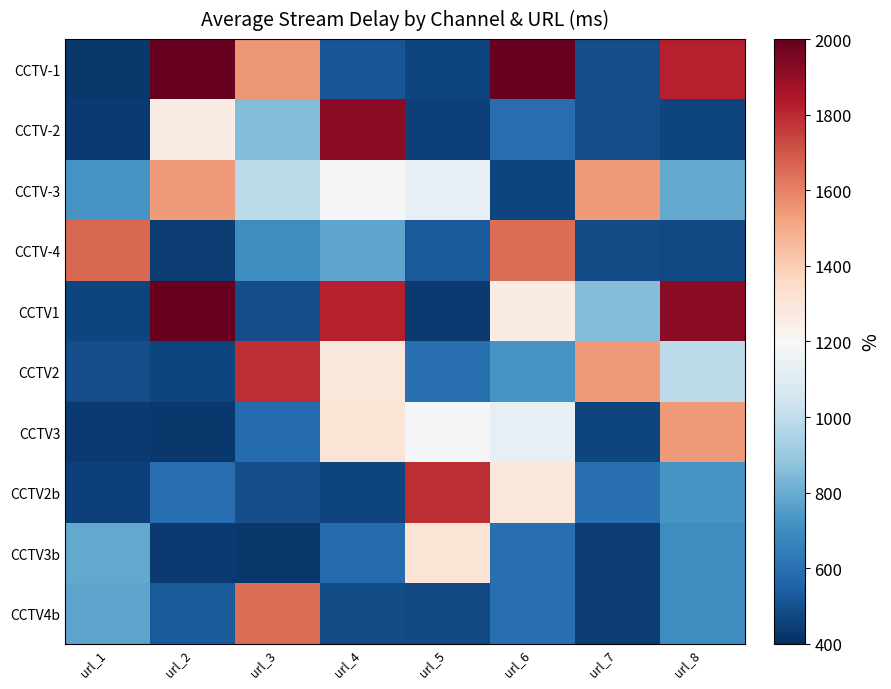

What is the total value across all series at url_8?

10147